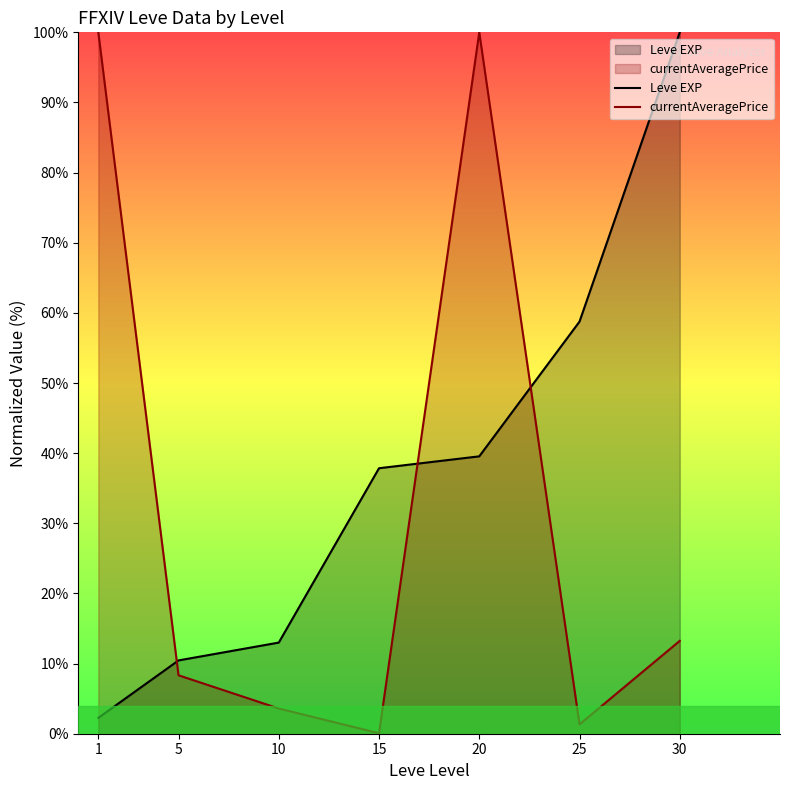

Rank the series by their average value, from highest to lowest.

Leve EXP, currentAveragePrice